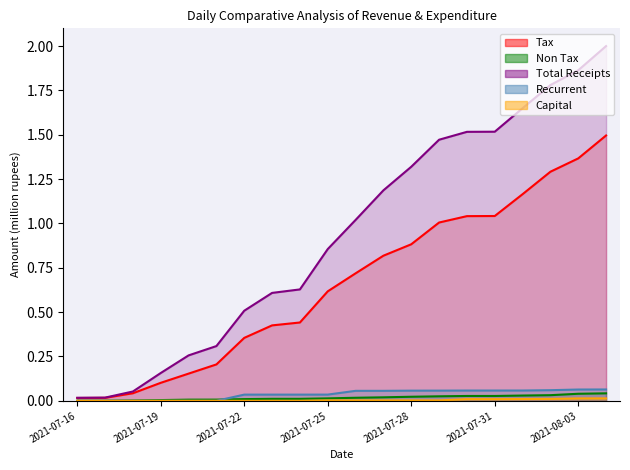

What are all the series names shown in the legend?

Tax, Non Tax, Total Receipts, Recurrent, Capital